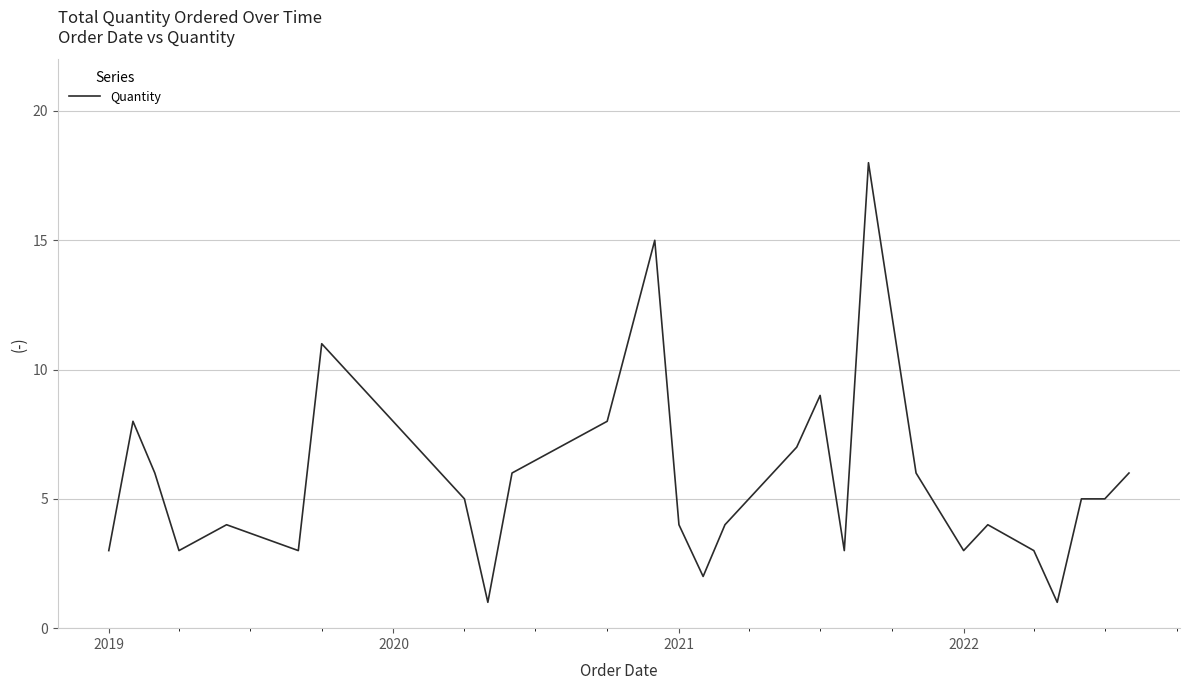

Does the chart display data point markers on the line(s)?

No